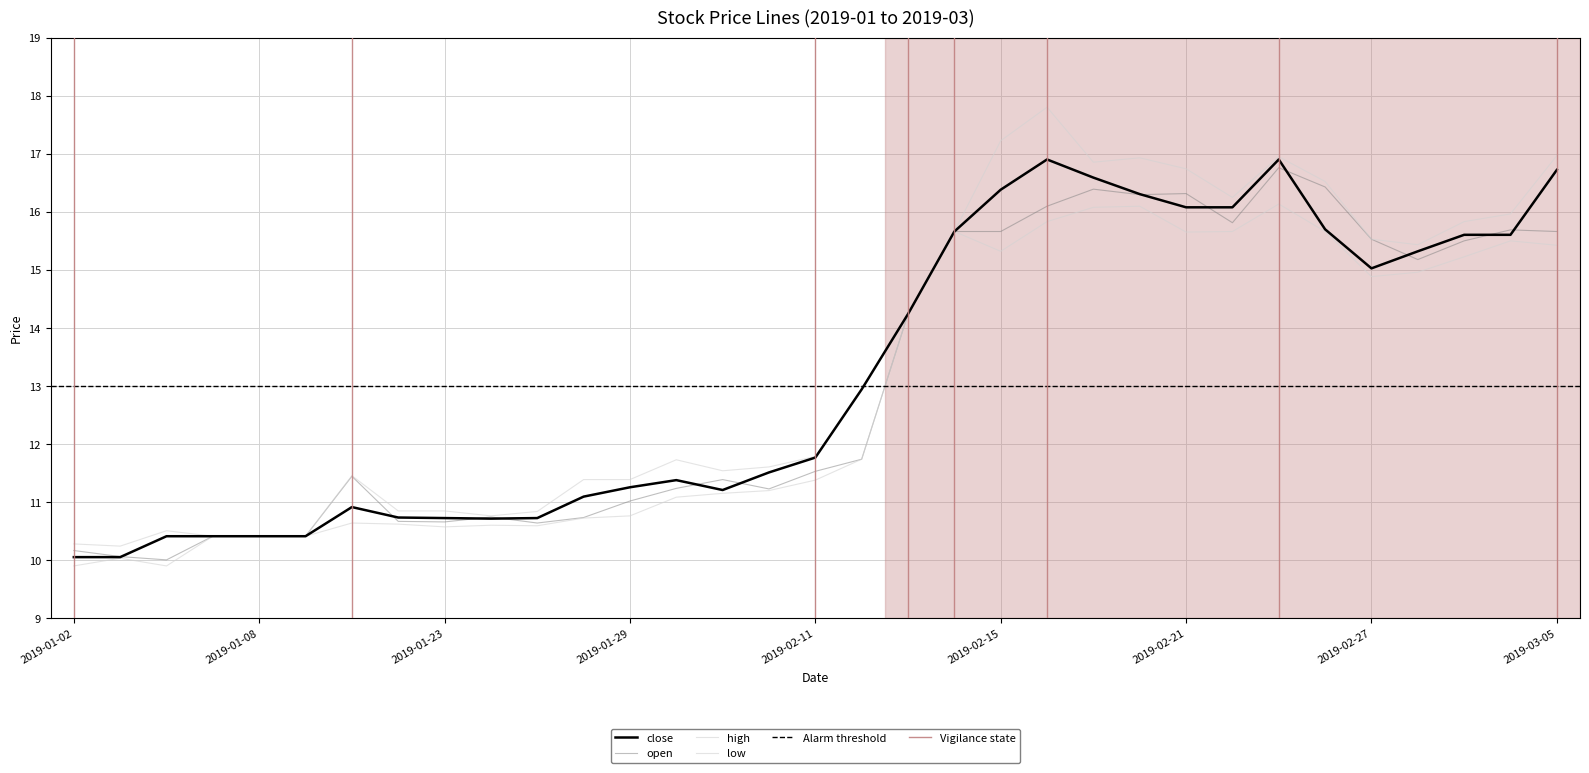

The close series shows 24.0 at 2019-02-15. True or false?

False